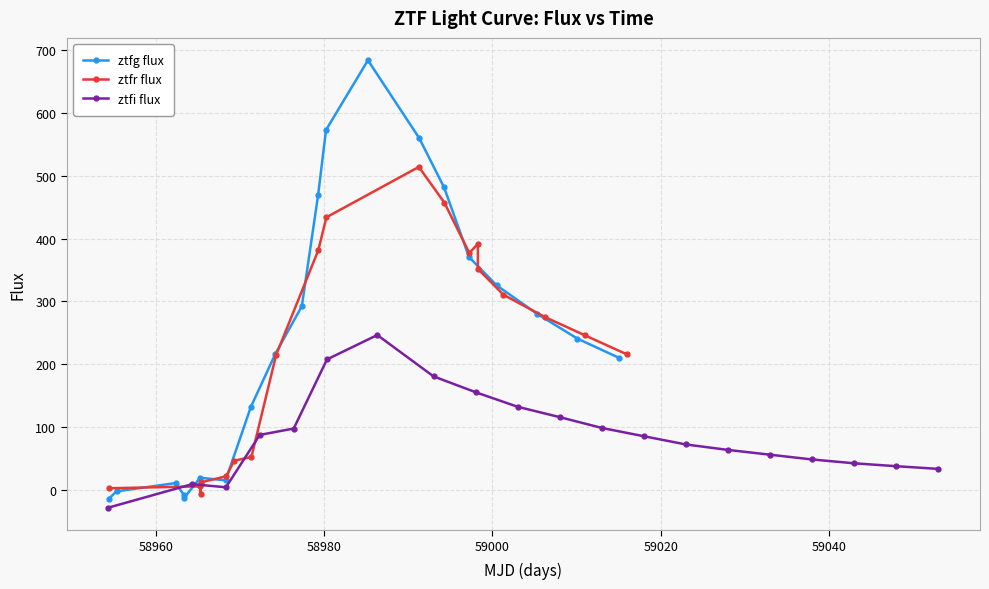

What is the difference between the maximum and second lowest values in the ztfg flux series?

696.9